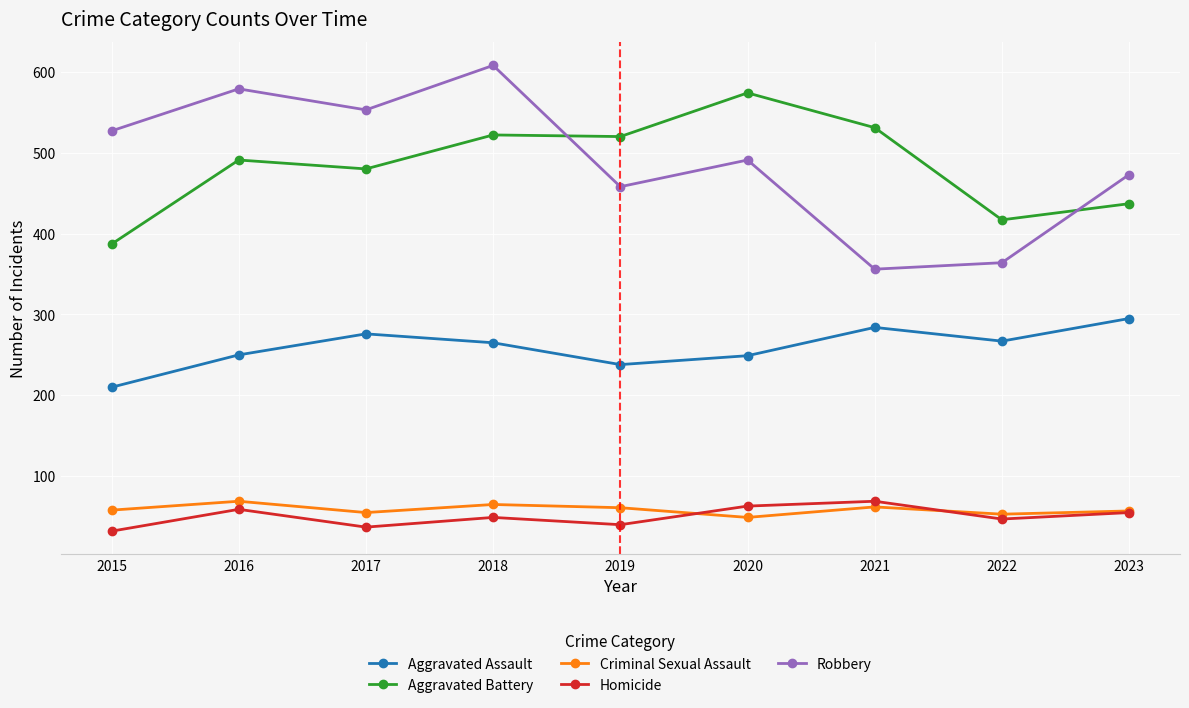

What is the sum of all Aggravated Battery values?

4359